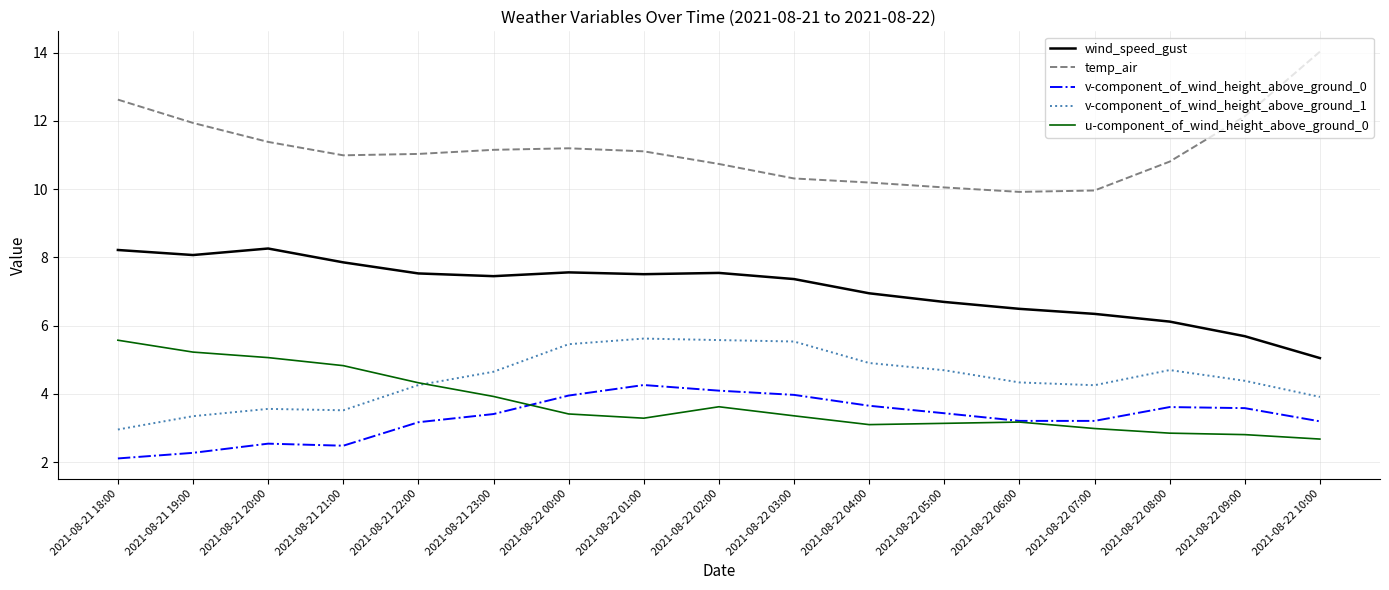

What position from the left is 2021-08-21 22:00?

5